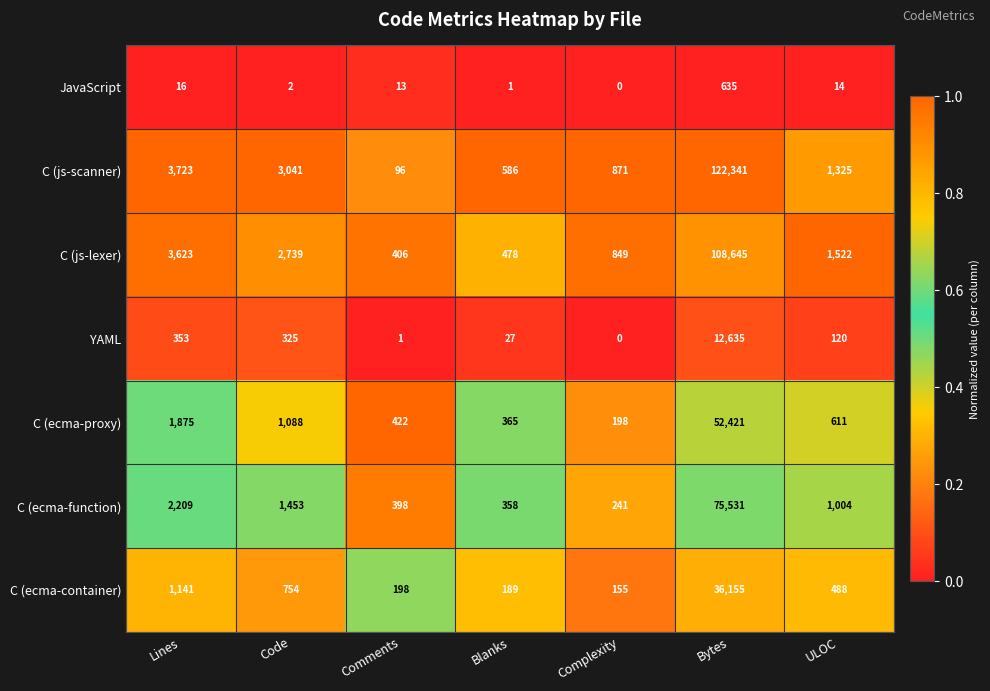

Count the number of categories in the chart.

7